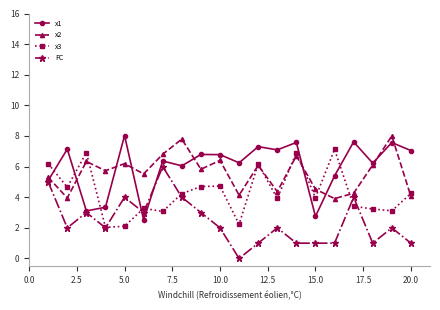

True or false: x3 and x1 intersect in this chart.

True